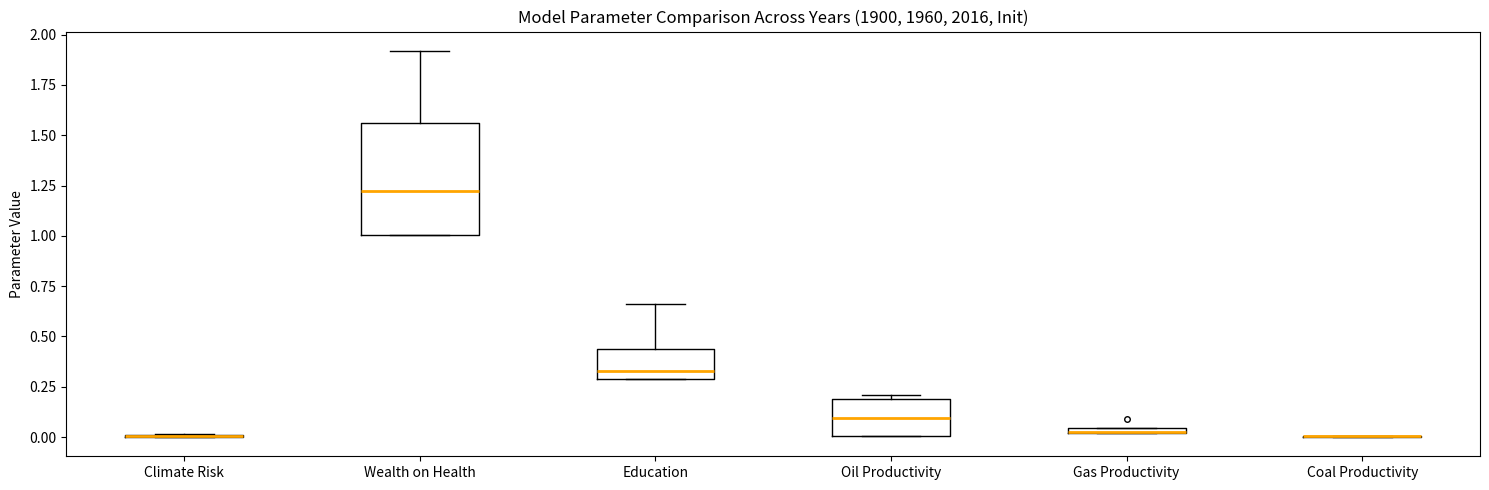

Where is the upper edge of the box for Education on the y-axis? The values are not printed on the chart, so give them approximately, as read against the axis.

0.45